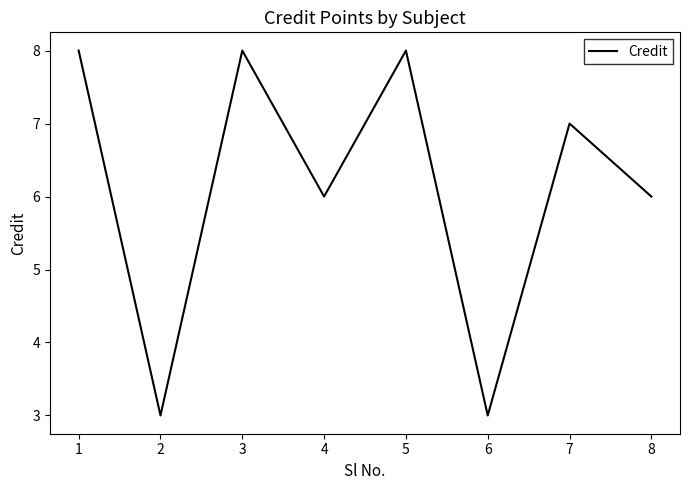

Count the number of categories in the chart.

8